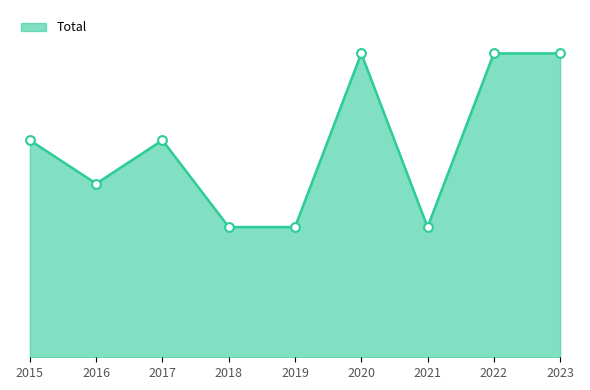

Approximately how many times larger is the value at 2017 compared to 2023?

0.7